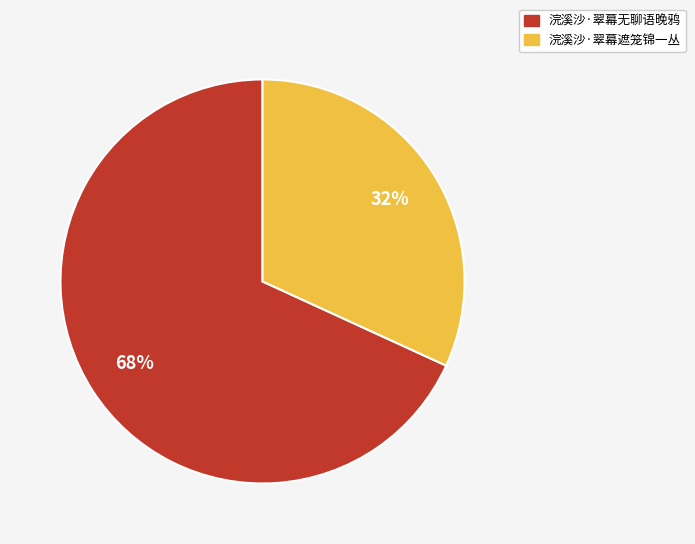

To the nearest percent, what portion does 浣溪沙·翠幕遮笼锦一丛 represent?

32%